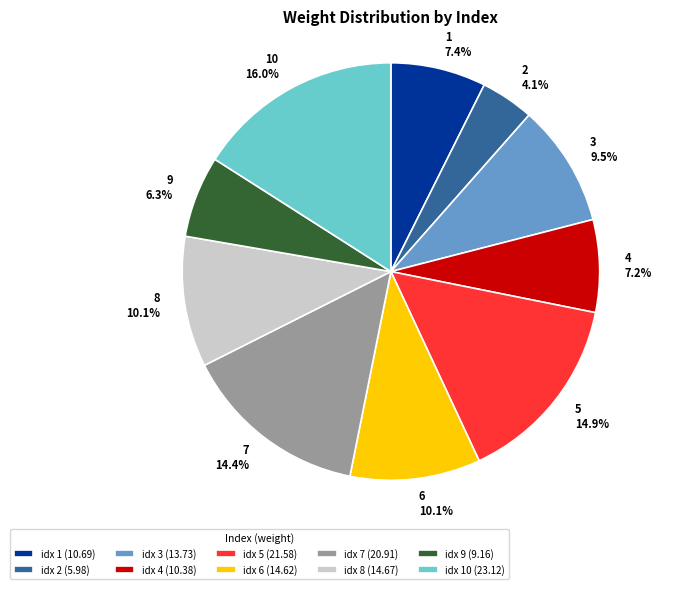

Is 10 the majority of the pie?

No